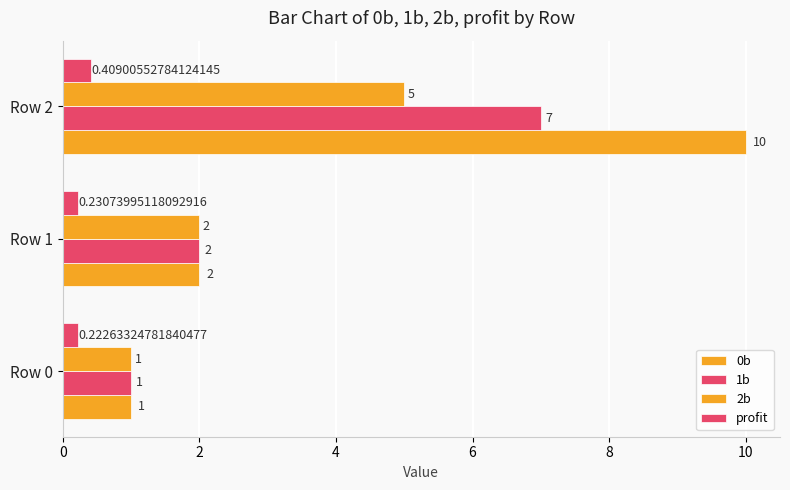

How many data points does each series have?

3